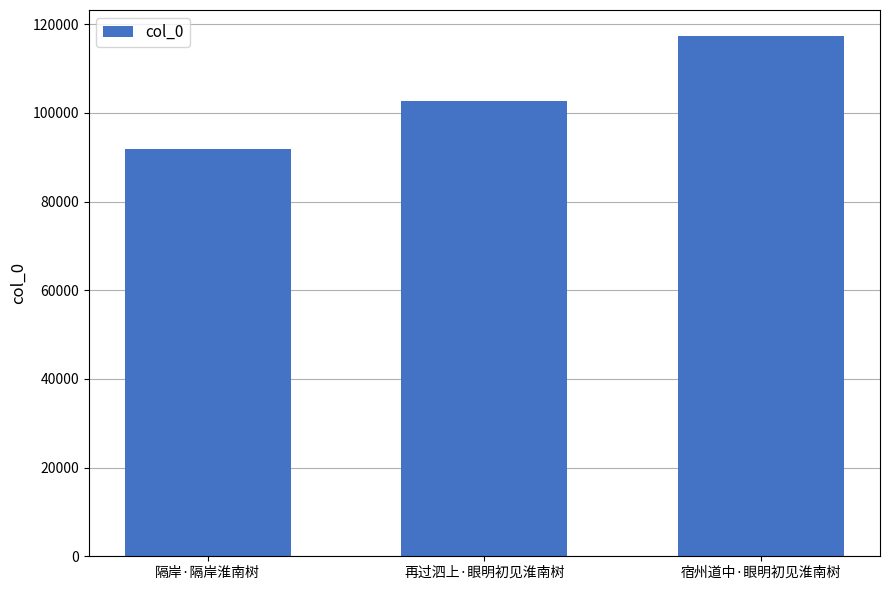

What position from the left is 隔岸·隔岸淮南树?

1